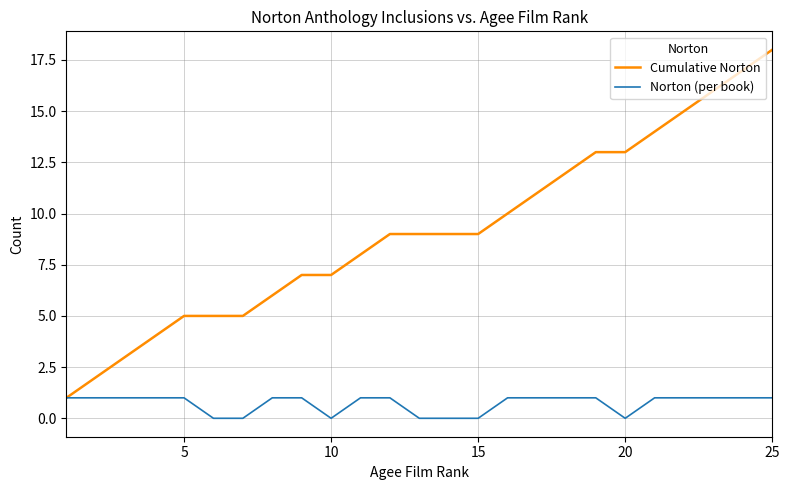

Which series has the widest spread of values?

Cumulative Norton